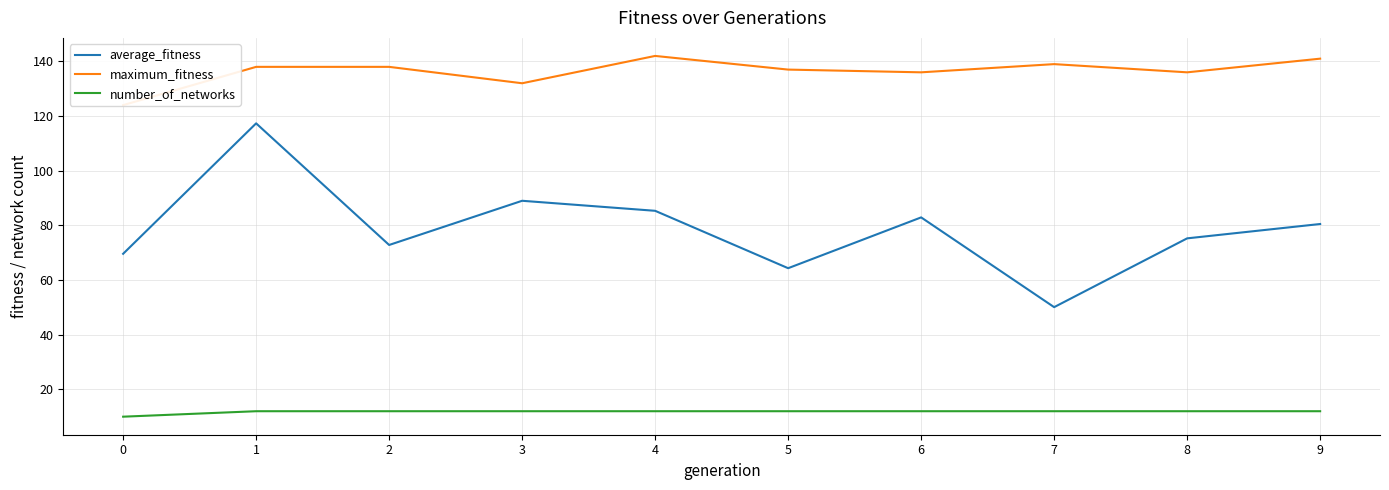

What is the sum of all number_of_networks values?

118.0